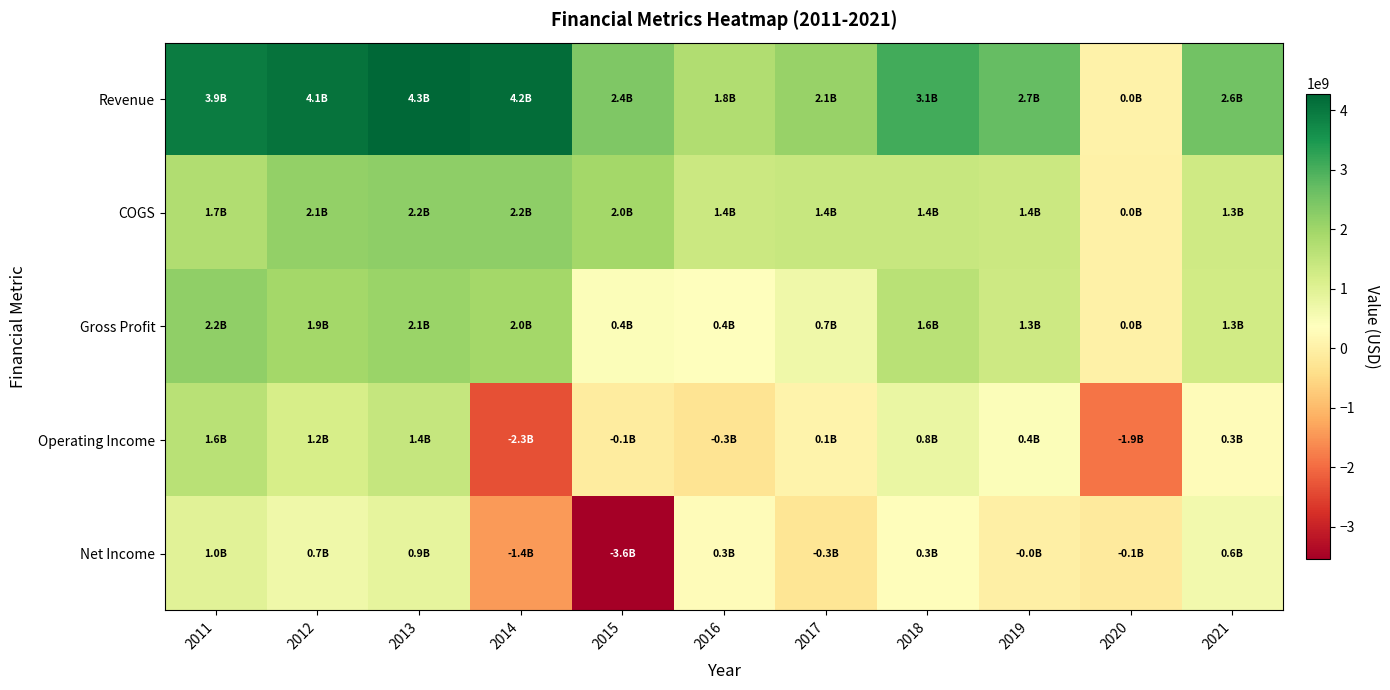

Reading left to right, extract all data points from this chart.

Revenue: 2011=3938000000	2012=4073000000	2013=4285000000	2014=4173000000	2015=2403000000	2016=1753000000	2017=2096000000	2018=3063000000	2019=2693000000	2020=38000000	2021=2565000000
COGS: 2011=1749000000	2012=2145000000	2013=2210000000	2014=2221000000	2015=1955000000	2016=1359000000	2017=1420000000	2018=1414000000	2019=1366000000	2020=10000000	2021=1290000000
Gross Profit: 2011=2189000000	2012=1928000000	2013=2075000000	2014=1952000000	2015=448000000	2016=394000000	2017=676000000	2018=1649000000	2019=1327000000	2020=28000000	2021=1275000000
Operating Income: 2011=1641000000	2012=1181000000	2013=1447000000	2014=-2349000000	2015=-122000000	2016=-306000000	2017=63000000	2018=769000000	2019=429000000	2020=-1885000000	2021=293000000
Net Income: 2011=971000000	2012=699000000	2013=869000000	2014=-1434000000	2015=-3554000000	2016=279000000	2017=-266000000	2018=328000000	2019=-28000000	2020=-125000000	2021=612000000